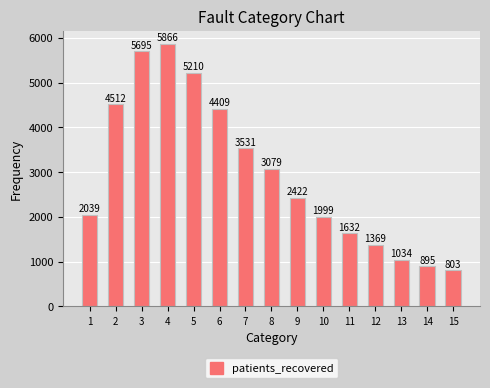

What is the change in value from 5 to 9?

-2788